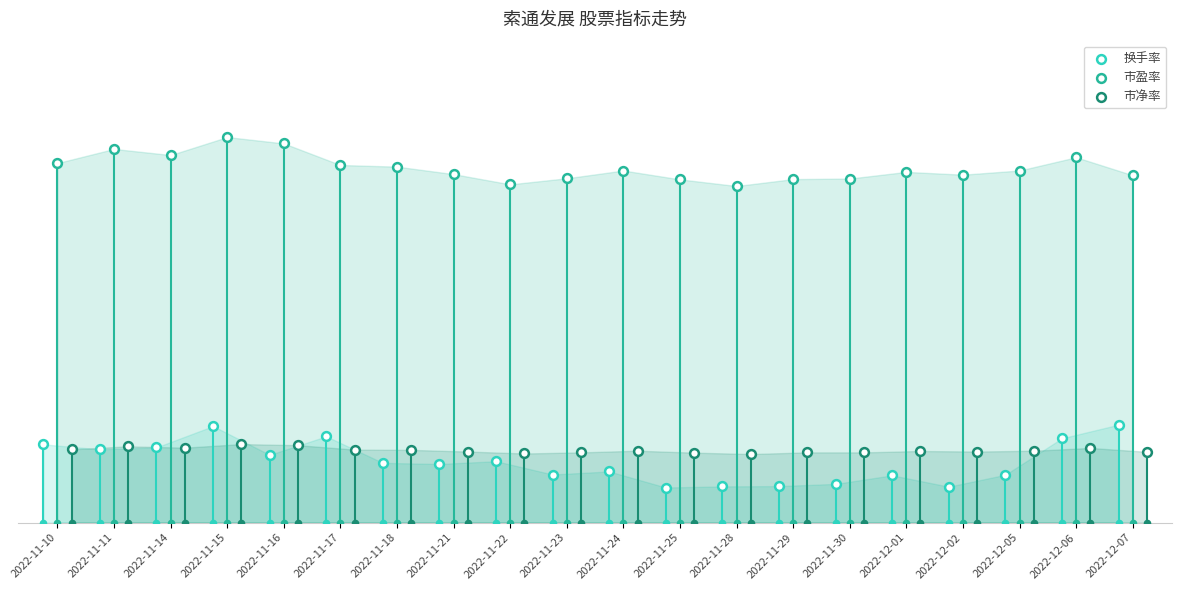

At which category is the sum across all series the highest?

2022-11-15